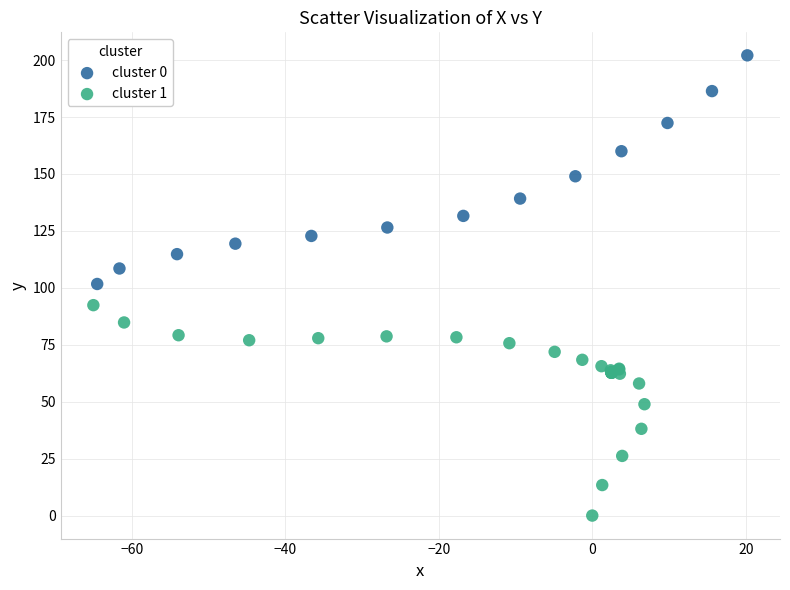

Which series reaches the minimum Y coordinate?

cluster 1